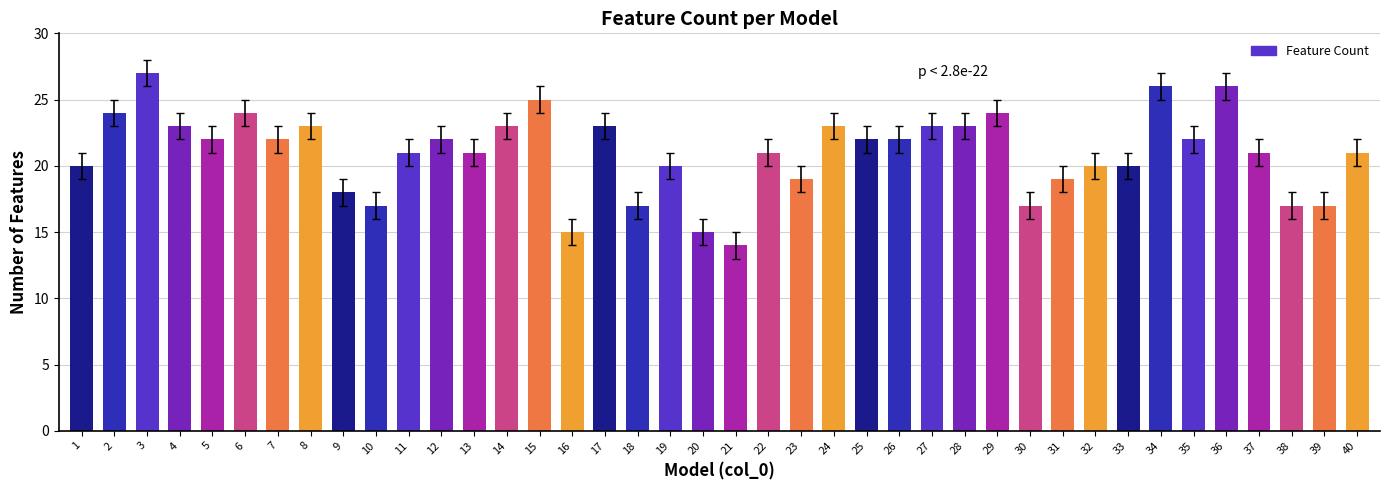

Which label corresponds to the largest value in the chart?

3